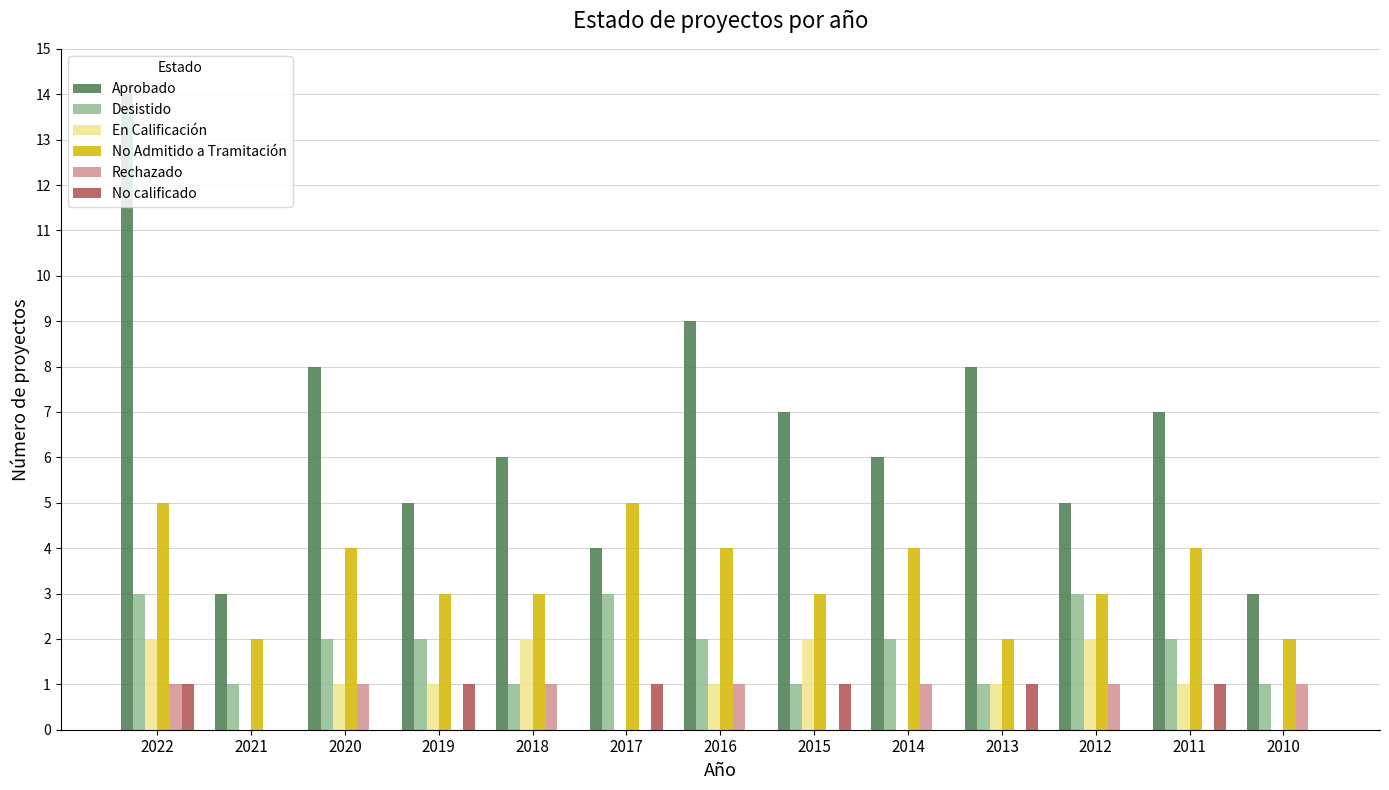

Which label corresponds to the largest value in the chart?

2022